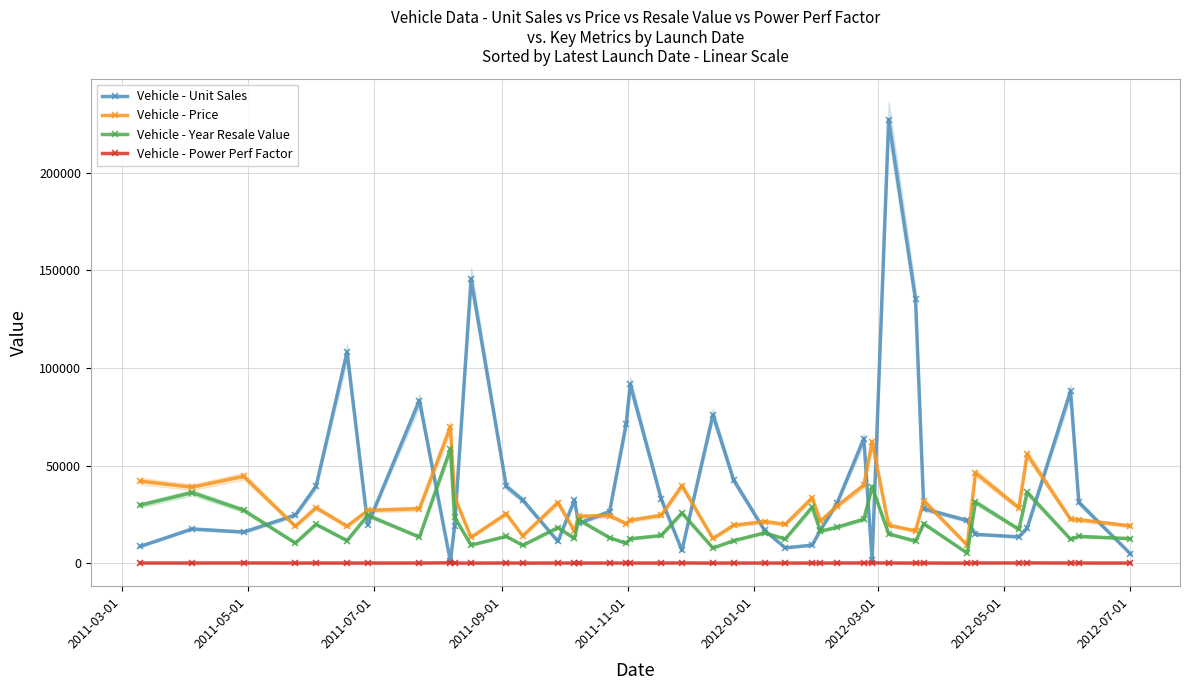

Reading right to left, list all the values displayed in this chart.

Vehicle - Unit Sales: 4734.0	31148.0	88028.0	17947.0	13462.0	14785.0	21855.0	27851.0	135126.0	227061.0	1380.0	63729.0	30696.0	16919.0	9231.0	7854.0	16767.0	42593.0	76034.0	6536.0	32775.0	91561.0	71186.0	26402.0	20397.0	32306.0	11185.0	32299.0	39350.0	145519.0	18780.0	916.0	83257.0	19747.0	107995.0	39384.0	24629.0	15943.0	17527.0	8588.0
Vehicle - Price: 19045.0	22245.0	22505.0	55705.0	28340.0	46225.0	9235.0	31965.0	16535.0	19460.0	62000.0	39895.0	29185.0	21500.0	33400.0	19840.0	21315.0	19390.0	12640.0	39665.0	24495.0	21975.0	20230.0	24340.0	23990.0	16480.0	31010.0	13960.0	25300.0	13260.0	33950.0	69725.0	27885.0	26990.0	18890.0	28400.0	18890.0	44475.0	38900.0	42000.0
Vehicle - Year Resale Value: 12545.0	13725.0	12275.0	36225.0	17325.0	31245.0	5160.0	20190.0	11225.0	15060.0	39000.0	22525.0	18425.0	16360.0	28675.0	12360.0	15510.0	11525.0	7750.0	25725.0	14180.0	12475.0	10185.0	13025.0	22255.0	12640.0	18225.0	9125.0	13740.0	9250.0	23555.0	58470.0	13360.0	24500.0	11550.0	19875.0	10310.0	27100.0	36125.0	29725.0
Vehicle - Power Perf Factor: 65.7	80.0	80.8	141.1	101.3	109.5	23.3	85.8	67.3	90.2	134.7	113.8	101.7	58.3	81.9	66.0	71.1	72.0	52.1	113.8	69.5	71.2	67.9	81.1	62.8	53.6	83.5	48.3	95.6	46.4	84.6	188.1	84.2	71.2	71.8	91.4	70.0	115.6	84.0	91.4